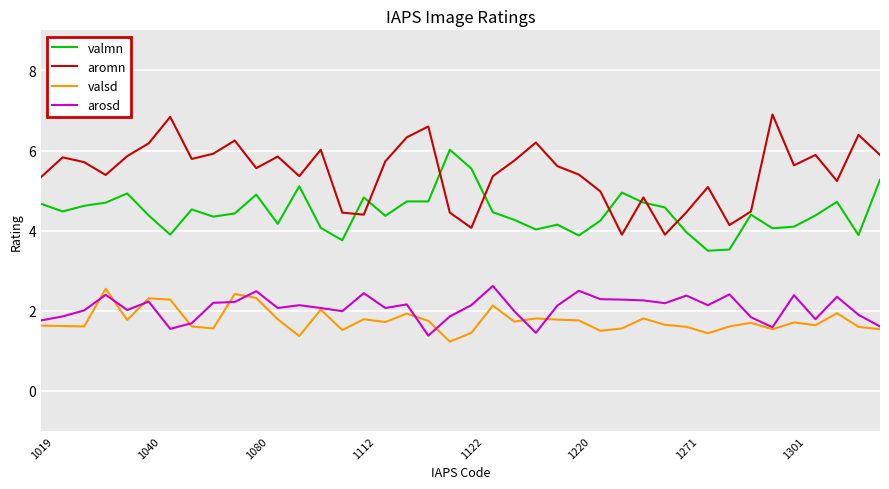

What is the maximum value shown in the chart?

6.9